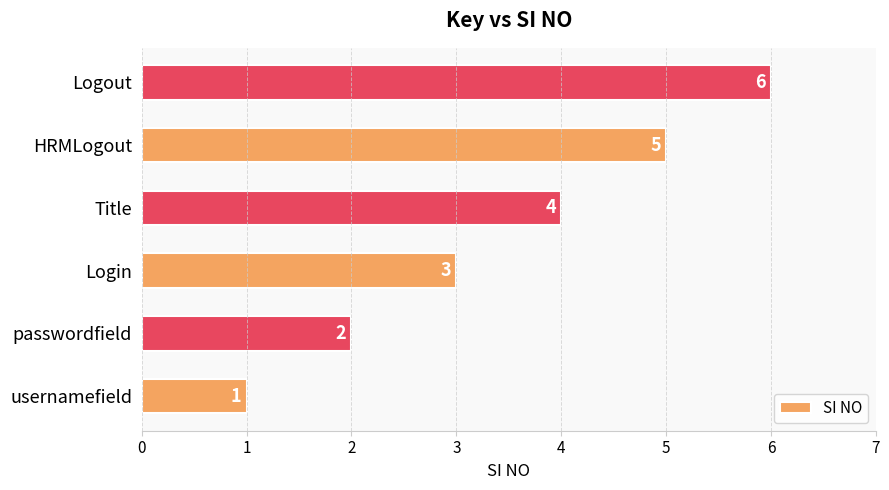

How many data points are less than 4?

3